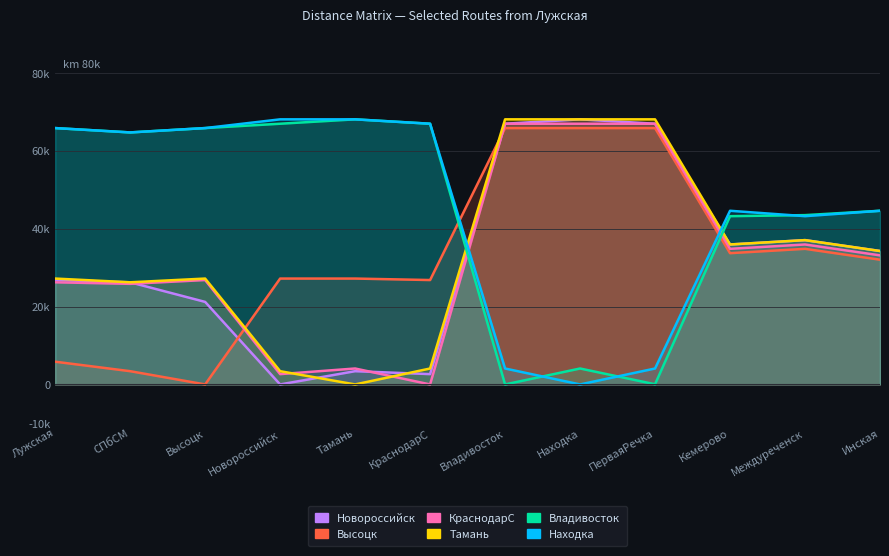

What is the difference between the highest and lowest values at Междуреченск?

8664